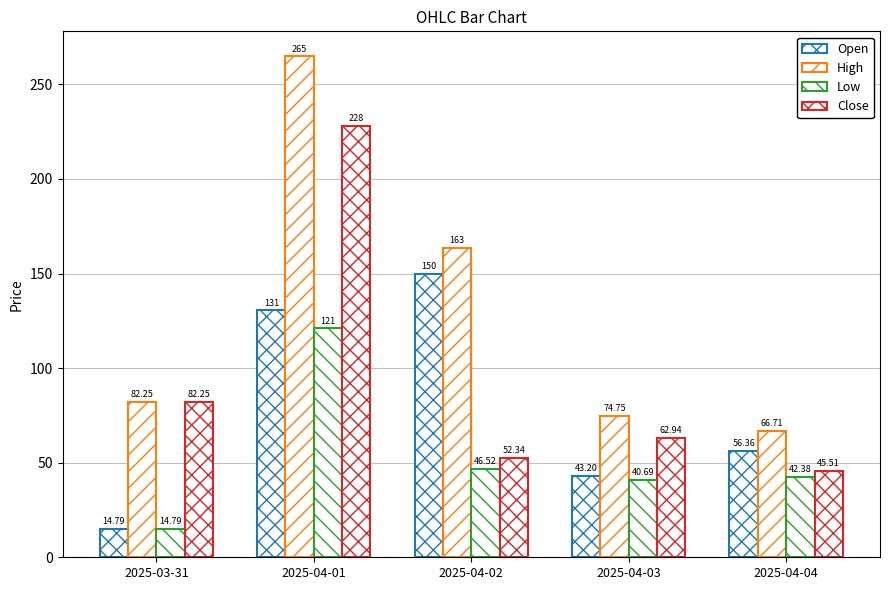

What is the difference between the Close values at 2025-04-01 and 2025-04-03?

165.1